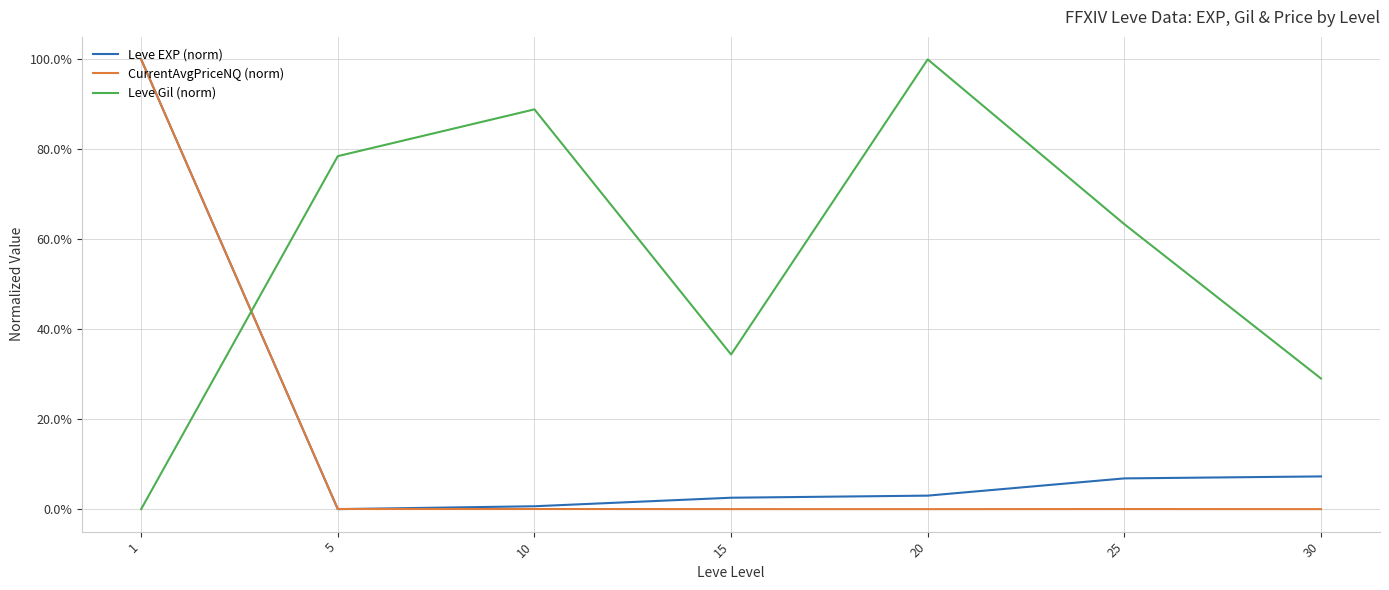

At which label does Leve Gil (norm) reach its minimum?

1